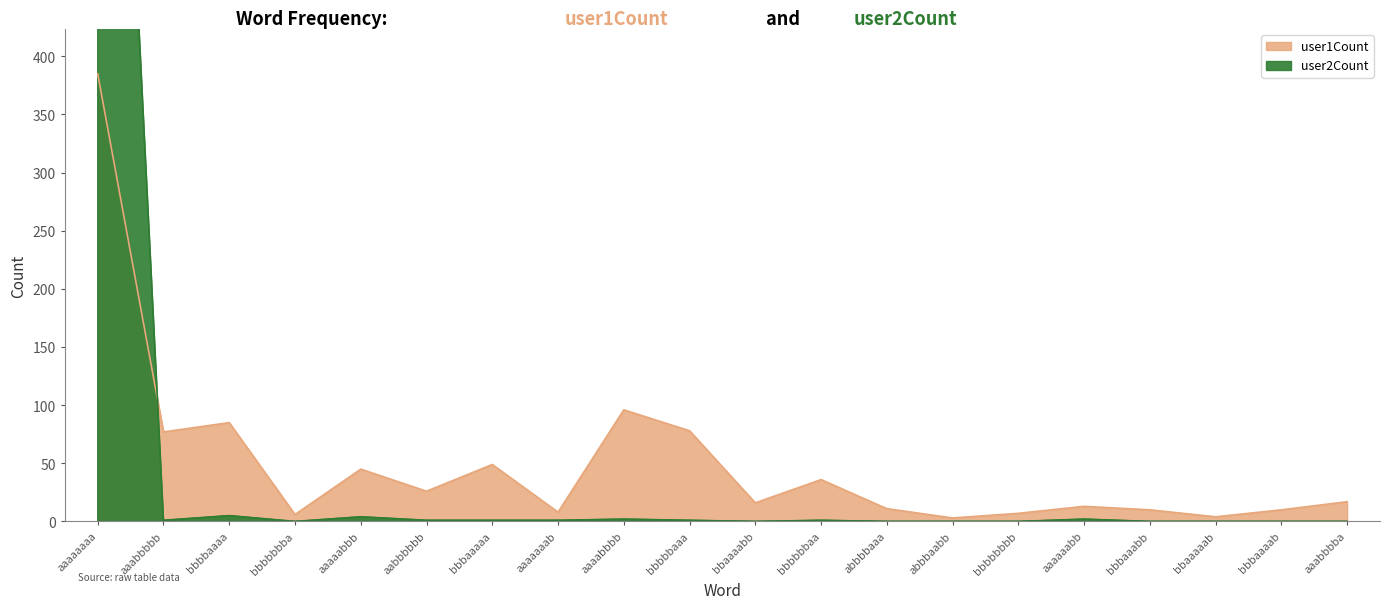

Reading left to right, list all the values displayed in this chart.

user1Count: 385	77	85	6	45	26	49	8	96	78	16	36	11	3	7	13	10	4	10	17
user2Count: 1137	1	5	0	4	1	1	1	2	1	0	1	0	0	0	2	0	0	0	0